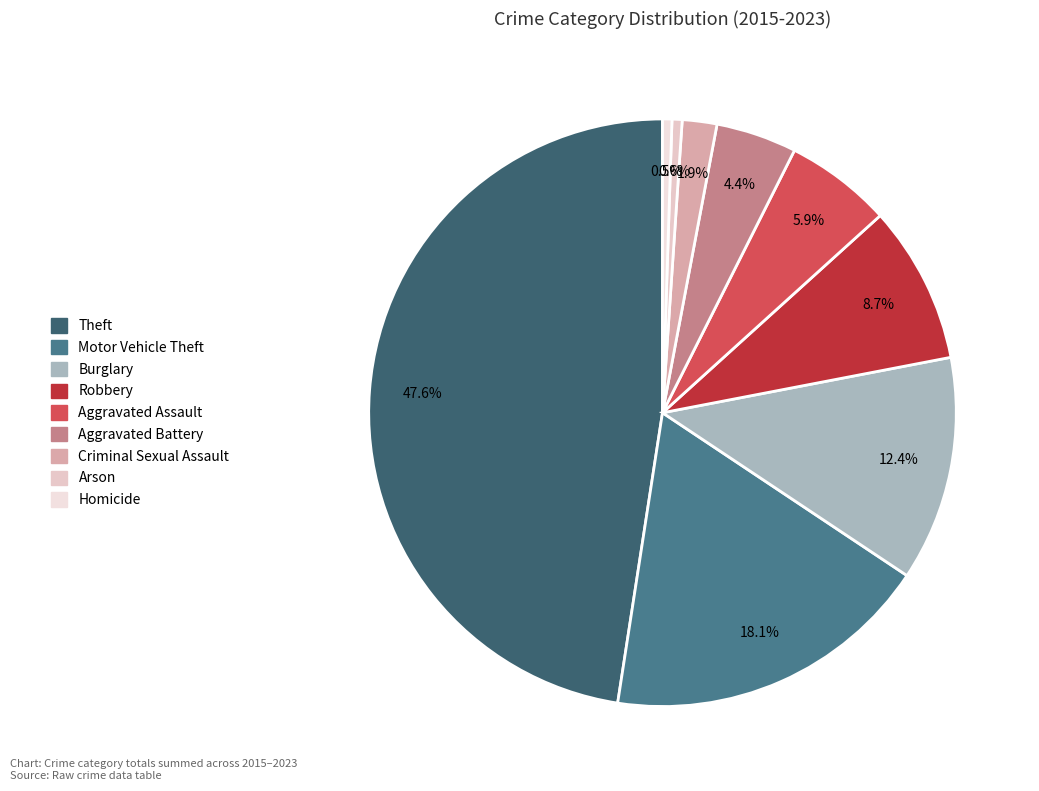

Do Homicide and Motor Vehicle Theft together represent more than half of the pie?

No